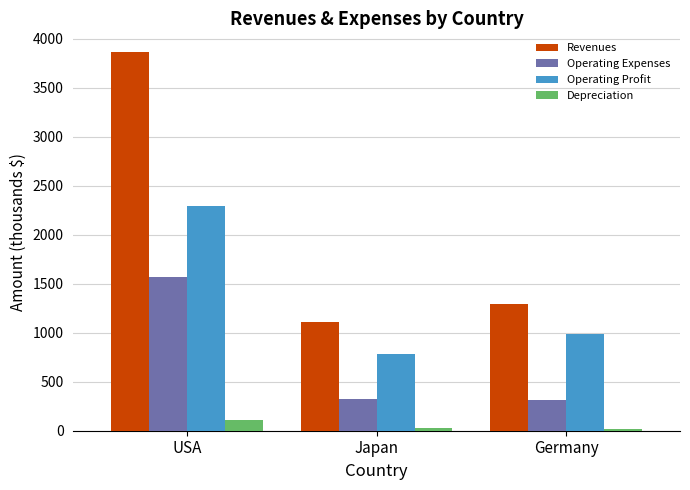

How many values in the Operating Expenses series exceed 324?

2